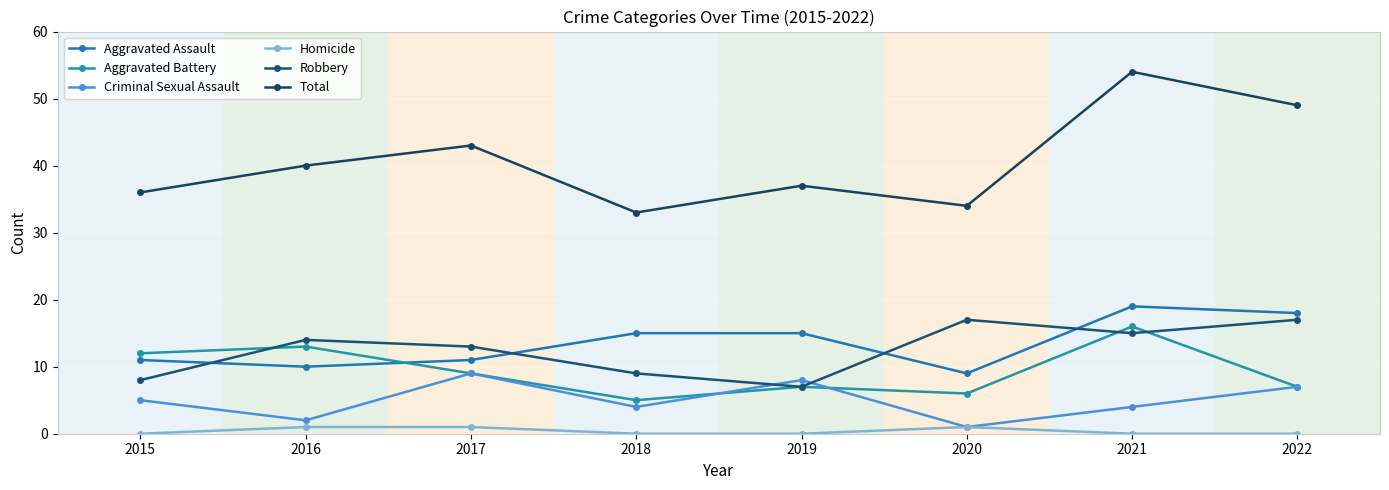

Rank the series by their maximum value, from lowest to highest.

Homicide, Criminal Sexual Assault, Aggravated Battery, Robbery, Aggravated Assault, Total